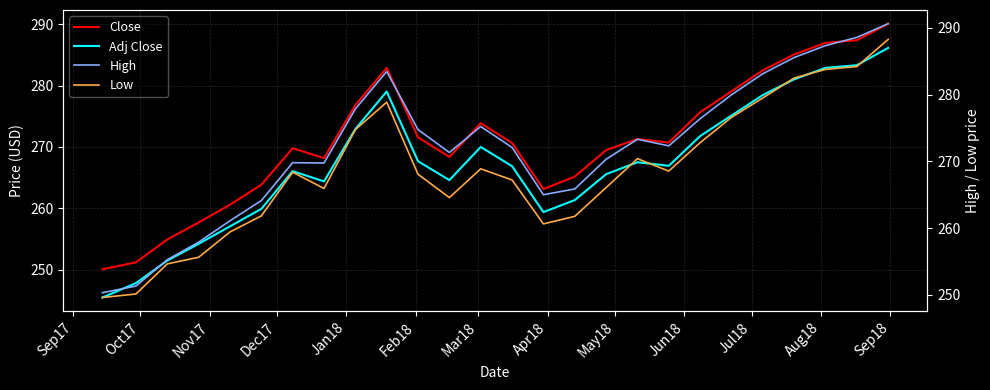

True or false: Adj Close and Close intersect in this chart.

False